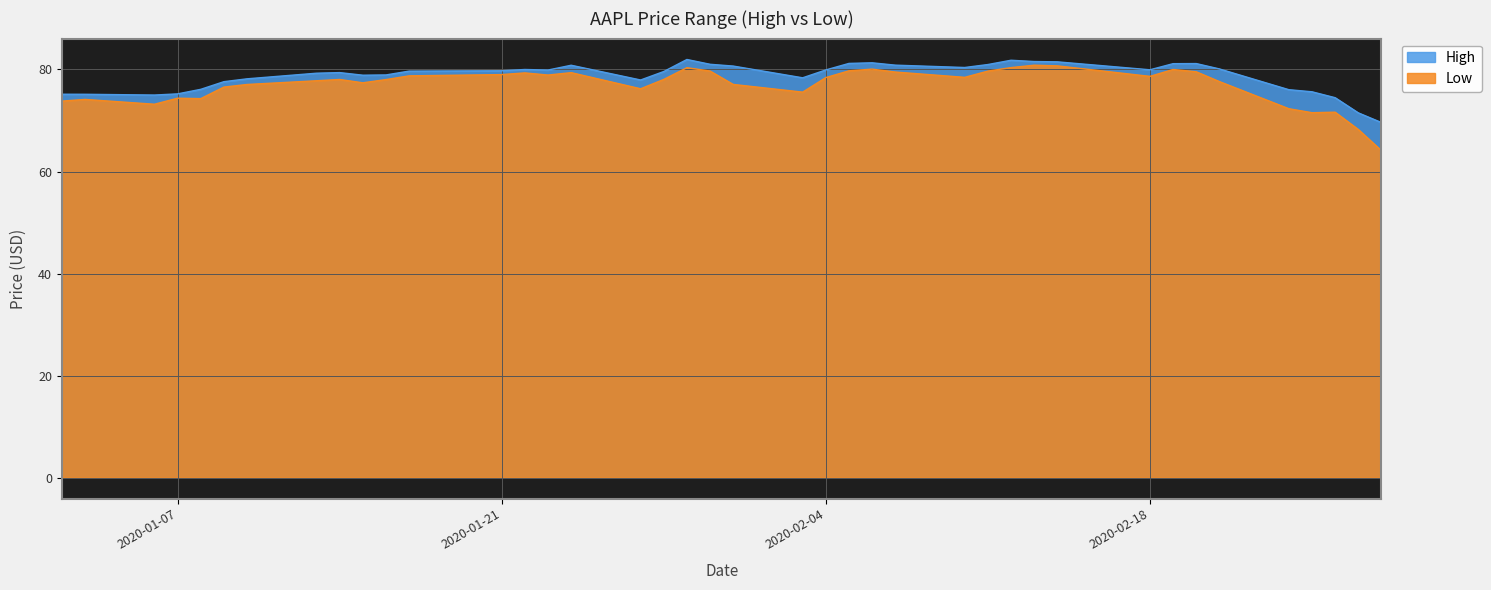

At which category does Low reach its first local peak?

2020-01-03